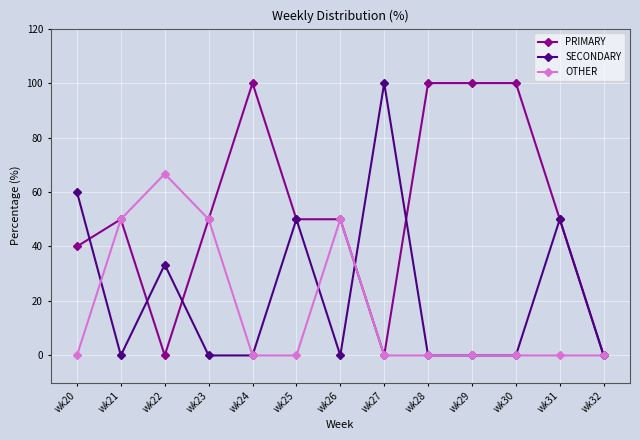

Reading left to right, list all the values displayed in this chart.

PRIMARY: 40.0	50.0	0.0	50.0	100.0	50.0	50.0	0.0	100.0	100.0	100.0	50.0	0.0
SECONDARY: 60.0	0.0	33.3	0.0	0.0	50.0	0.0	100.0	0.0	0.0	0.0	50.0	0.0
OTHER: 0.0	50.0	66.7	50.0	0.0	0.0	50.0	0.0	0.0	0.0	0.0	0.0	0.0